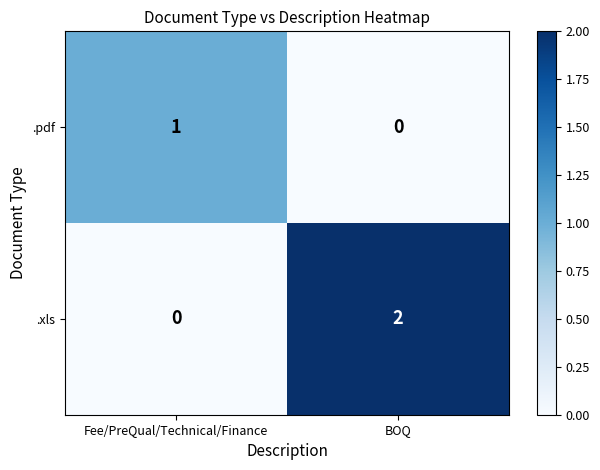

What is the total value across all series at BOQ?

2